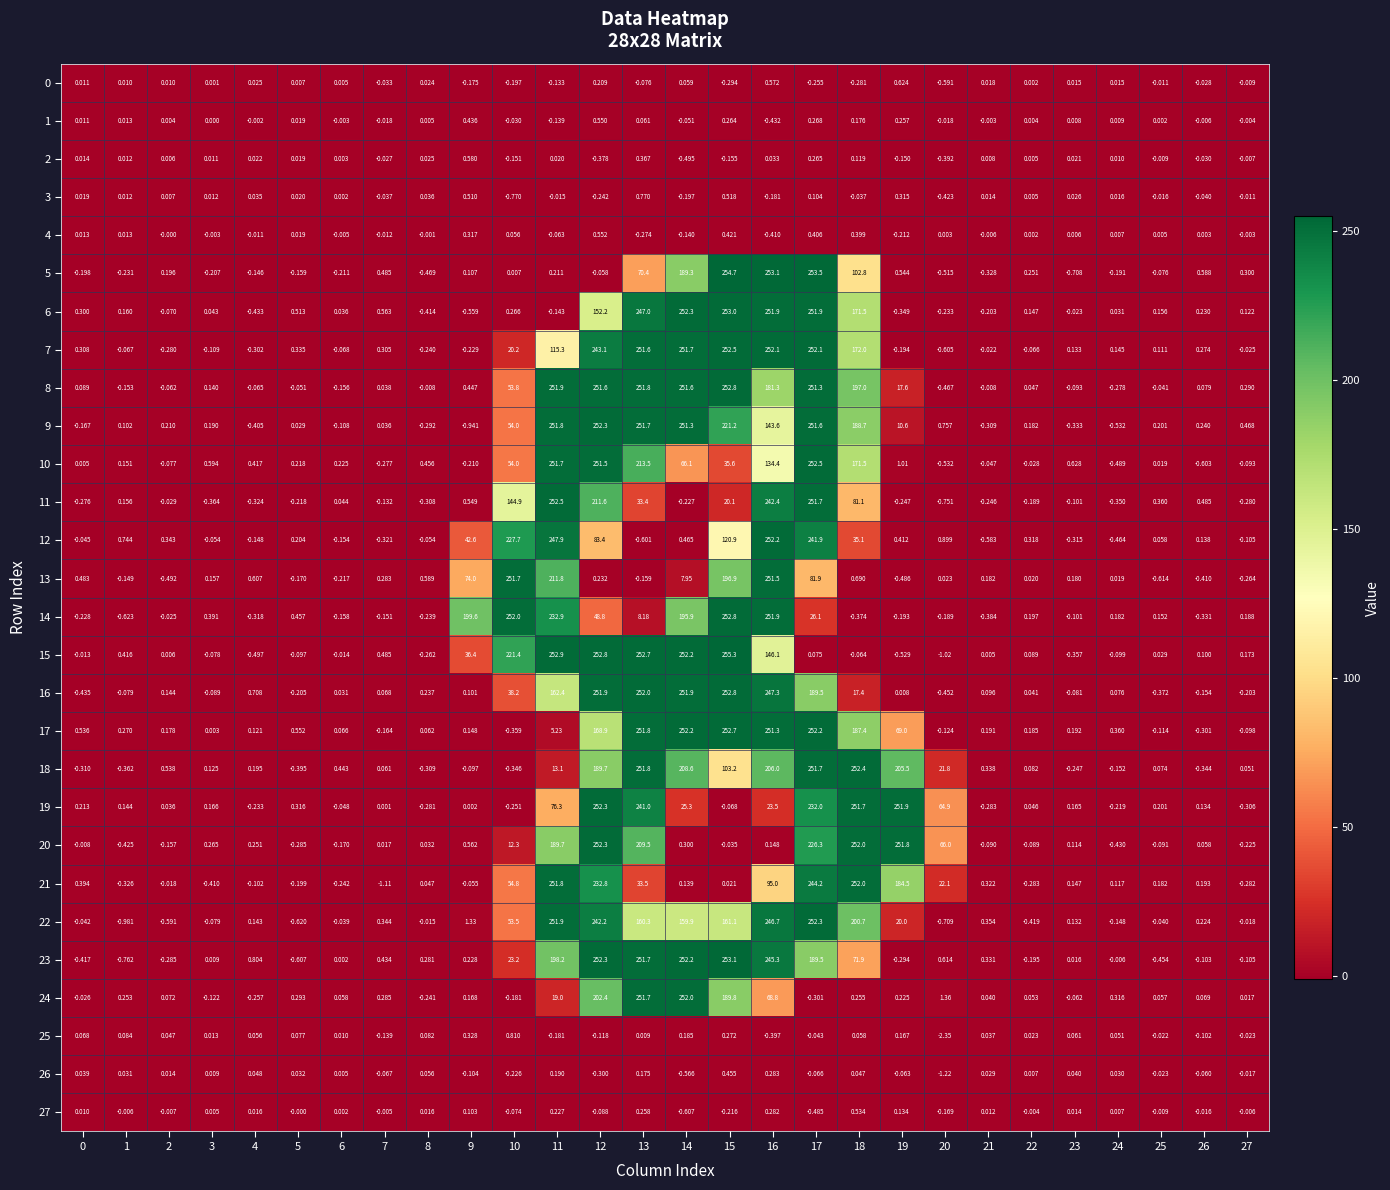

What is the total value across all series at 15?

3329.7